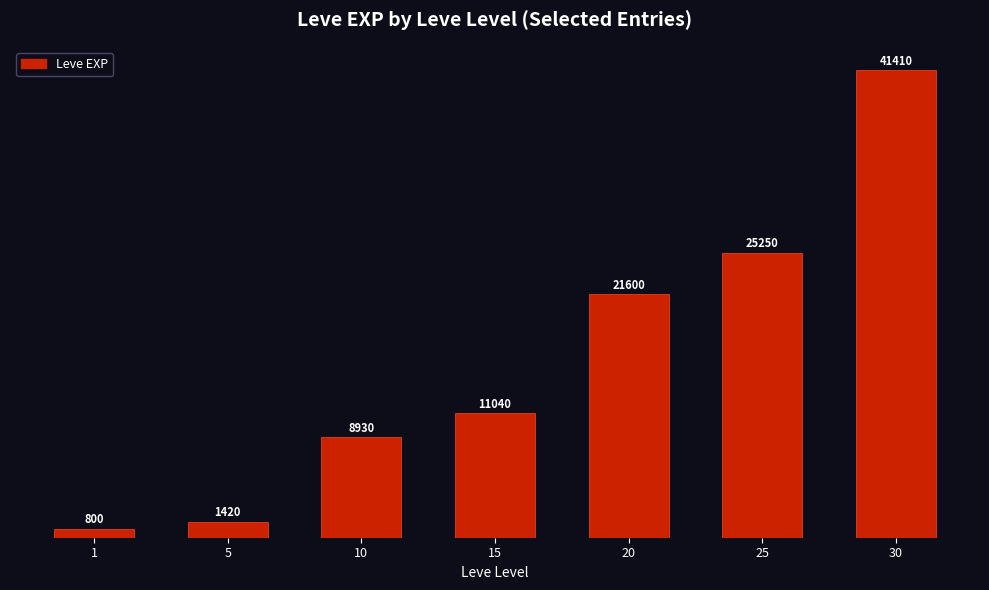

What is the difference between the values at 15 and 20?

10560